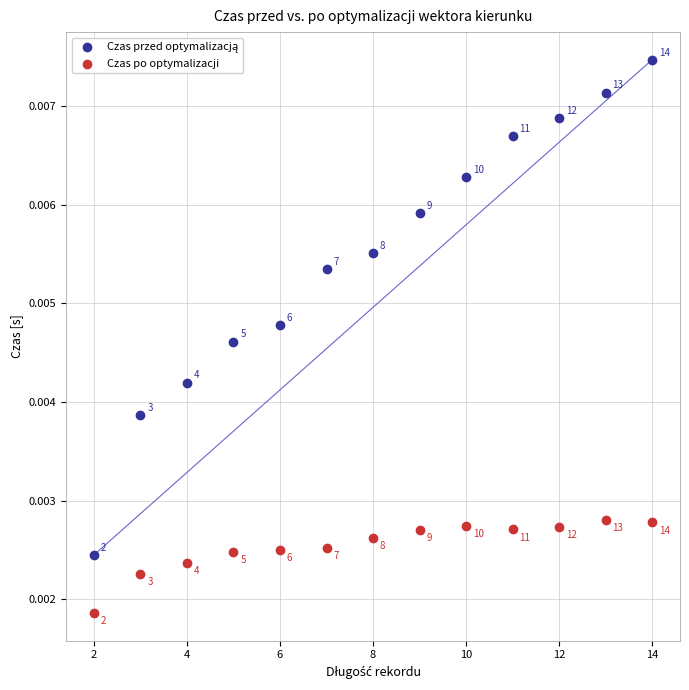

What is the X range (max minus min) for the scatter plot?

12.0